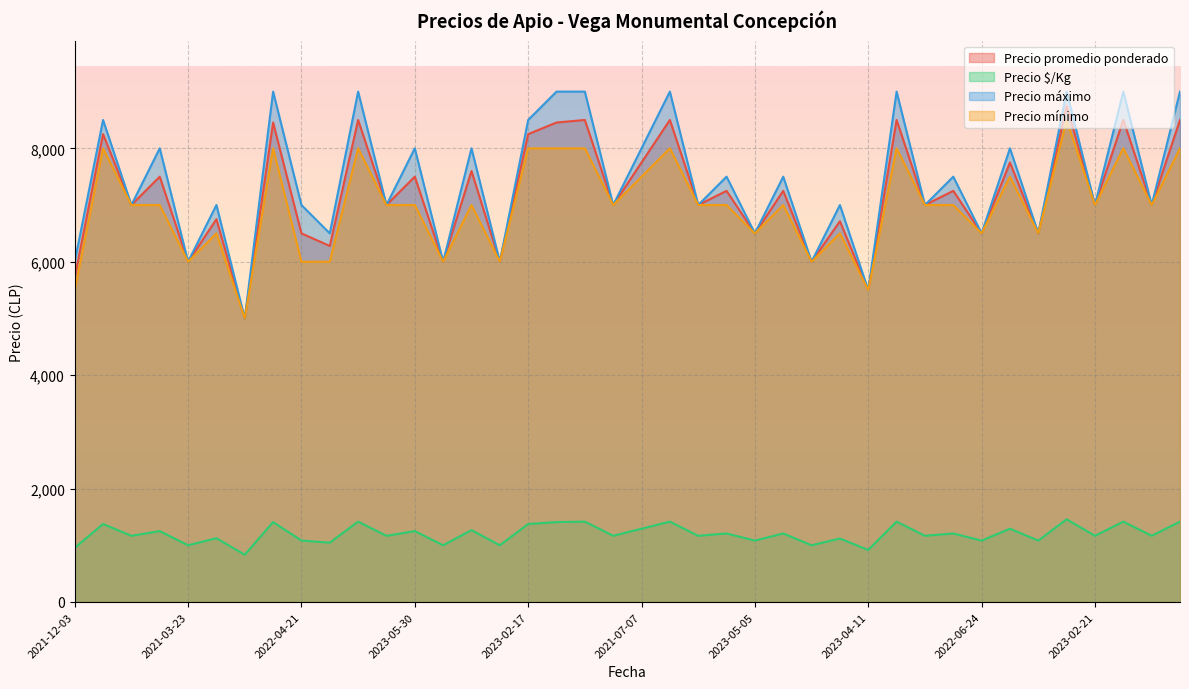

How many values in the Precio promedio ponderado series exceed 7000?

19